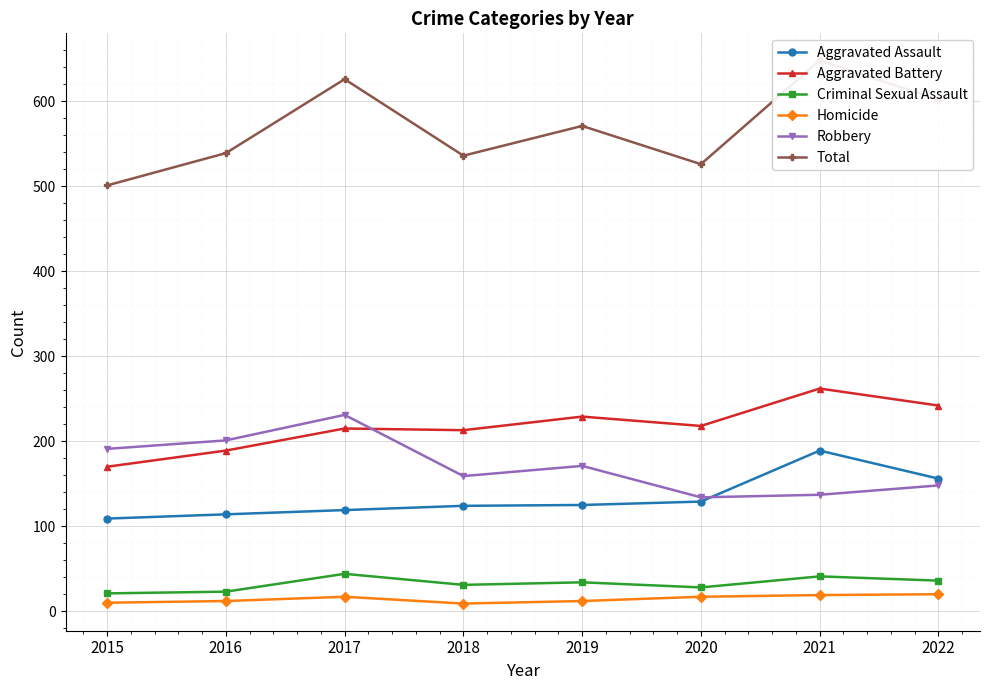

At which category does Aggravated Assault reach its first local peak?

2021